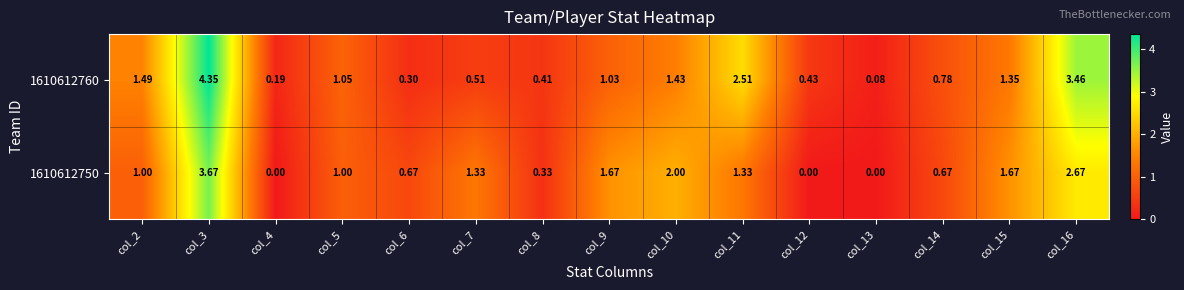

How many values in 1610612750 are above zero?

12